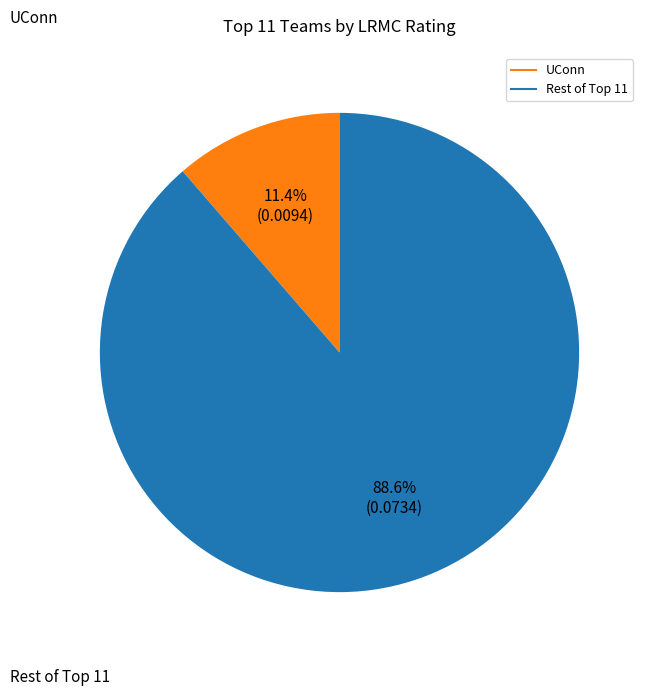

Does any single category account for the majority?

Yes